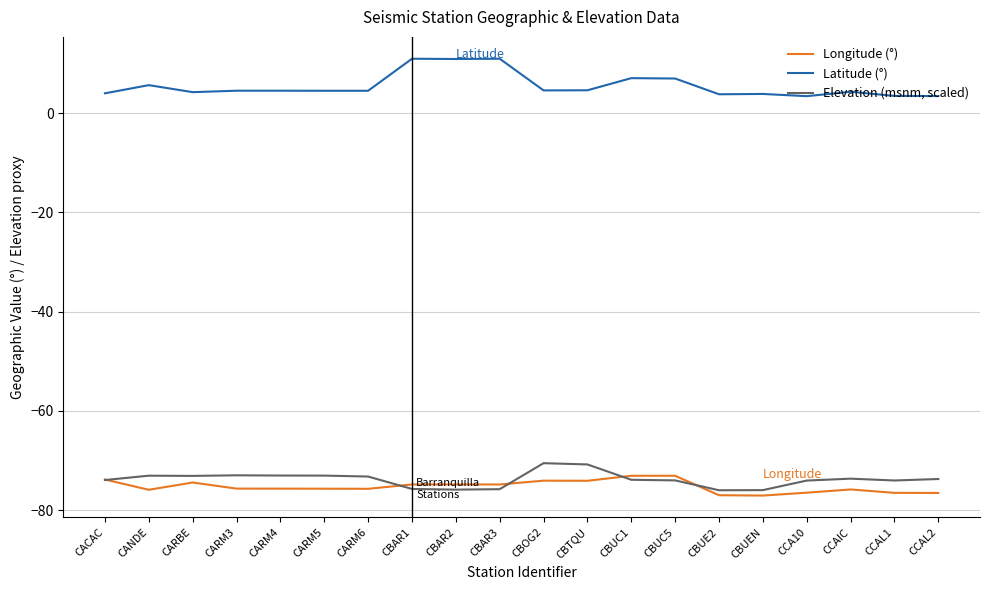

True or false: Elevation (msnm, scaled) has a value of -70.5 at CBOG2.

True